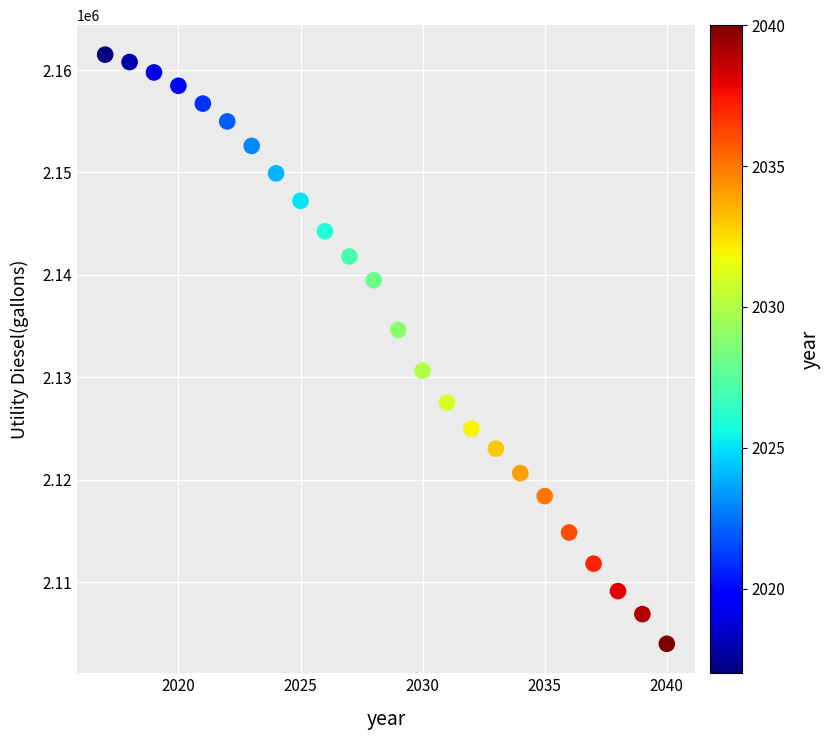

What is the range of Y values (max minus min)?

57527.4